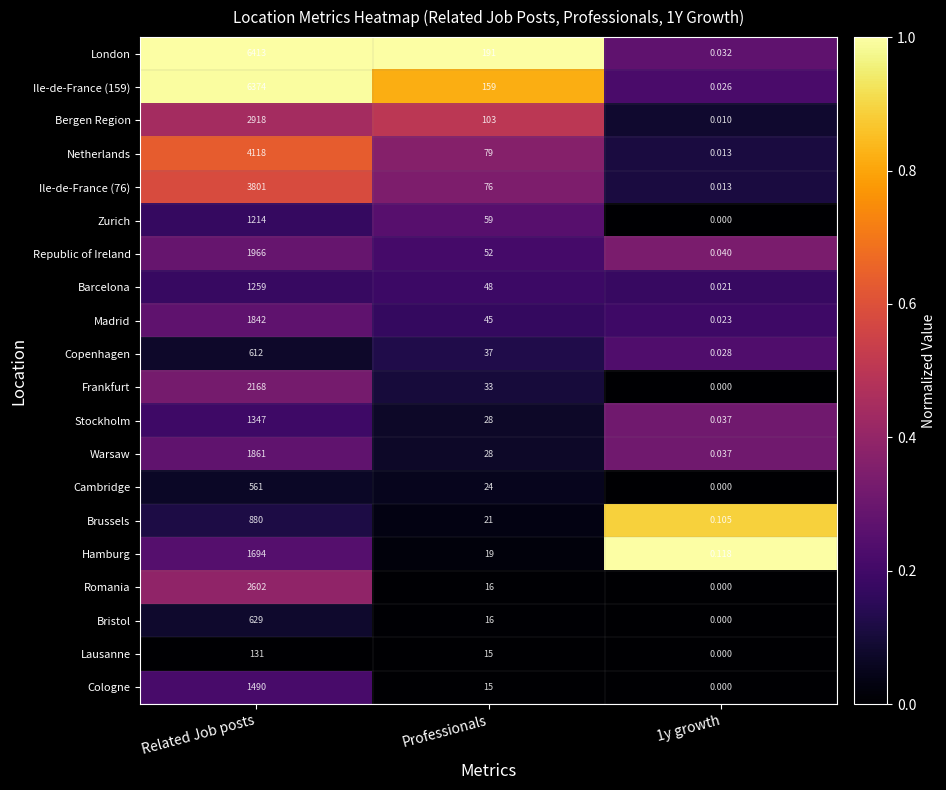

Which category has the highest value across all series?

Related Job posts